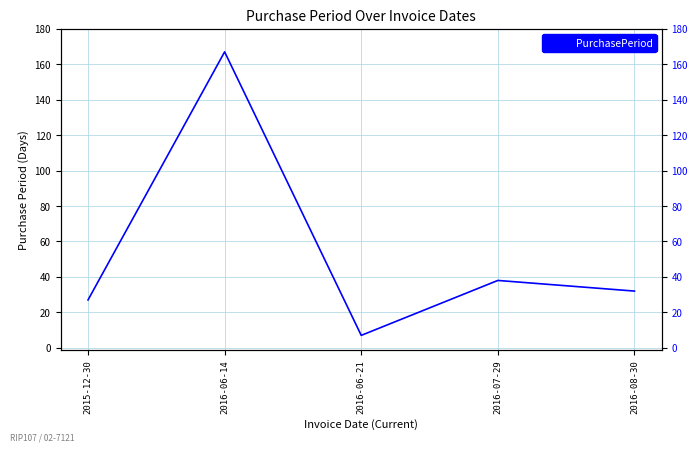

How many lines are shown in the chart?

1